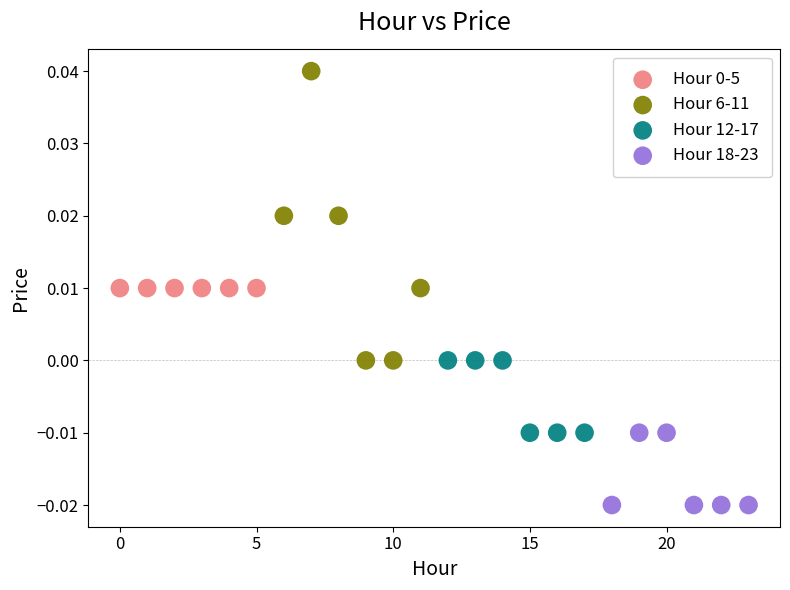

Which series contains the highest Y value?

Hour 6-11